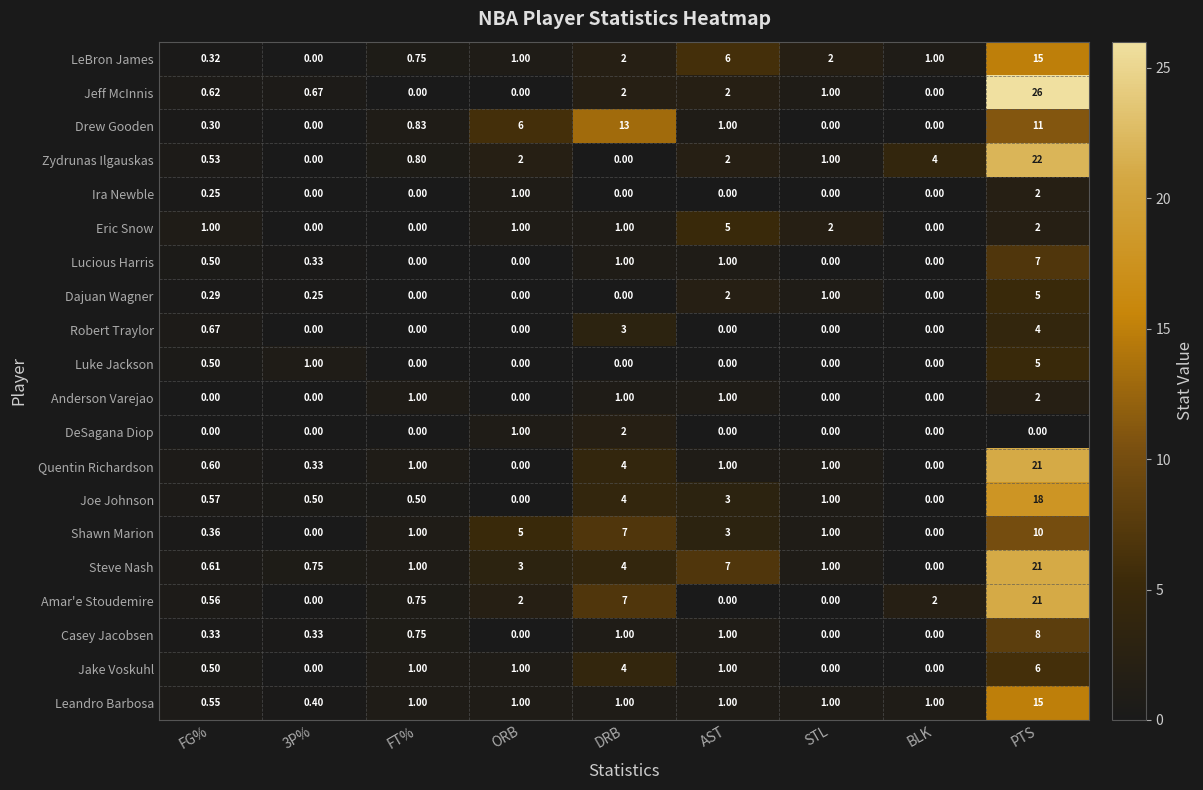

Which series has the widest spread of values?

Jeff McInnis